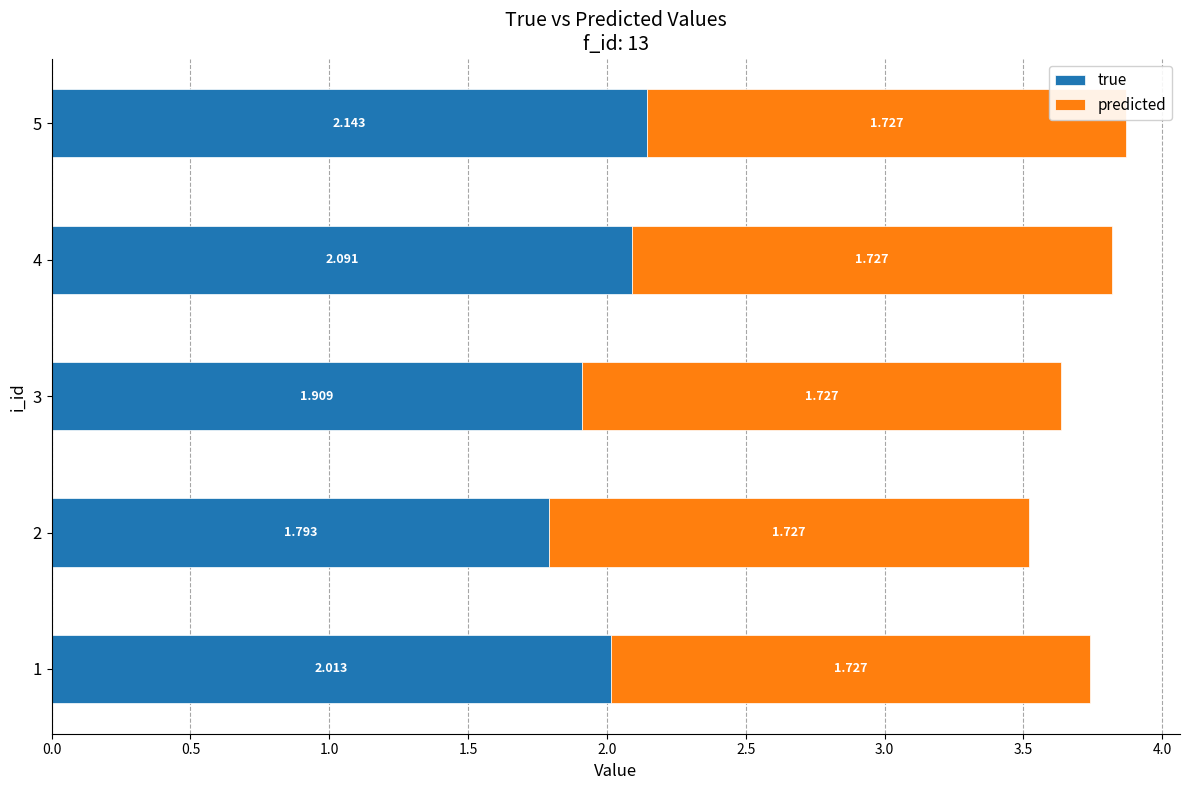

Reading left to right, list all the values displayed in this chart.

true: 2.0	1.8	1.9	2.1	2.1
predicted: 0.5	0.5	0.5	0.5	0.5